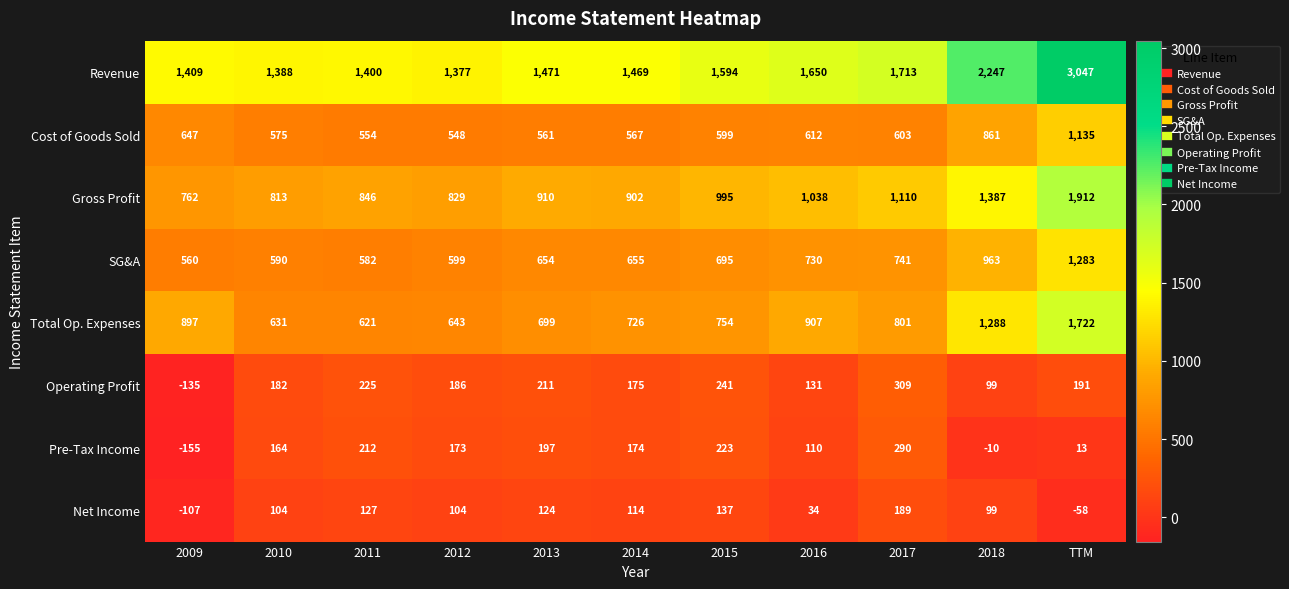

Which series has the widest spread of values?

Revenue